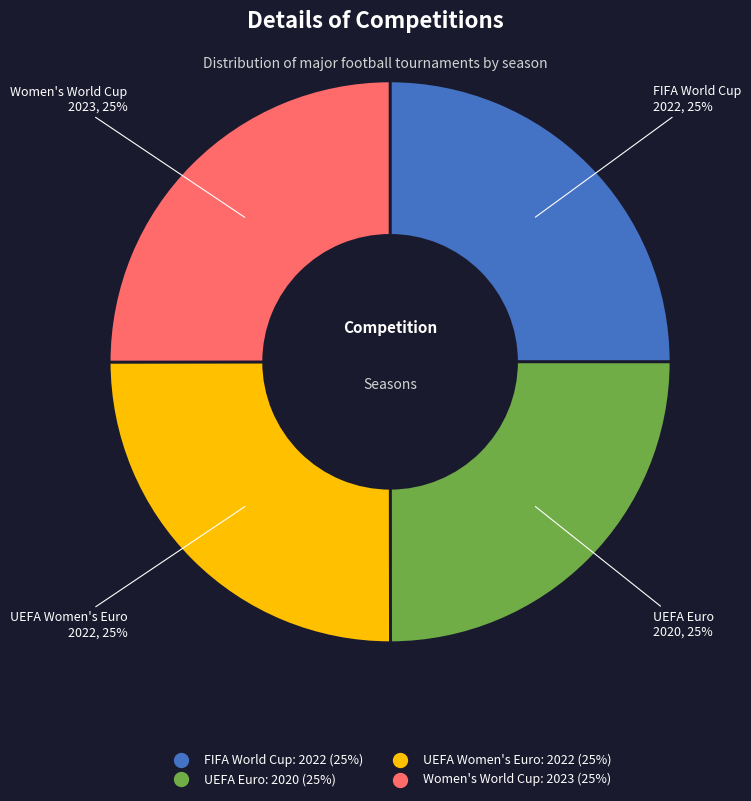

What percentage is the Women's World Cup slice, to the nearest percent?

25%